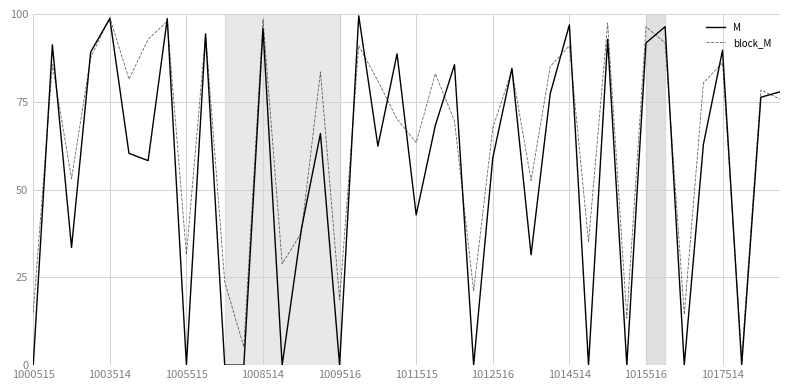

Which series has the largest total across all categories?

block_M